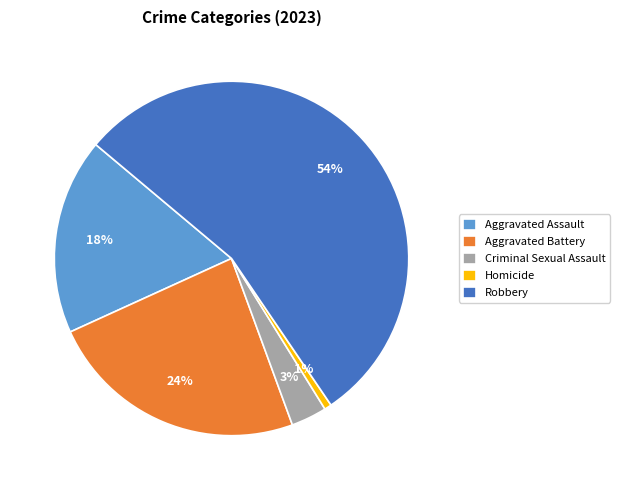

To the nearest percent, what is the difference between the Aggravated Assault and Homicide slice percentages?

17%